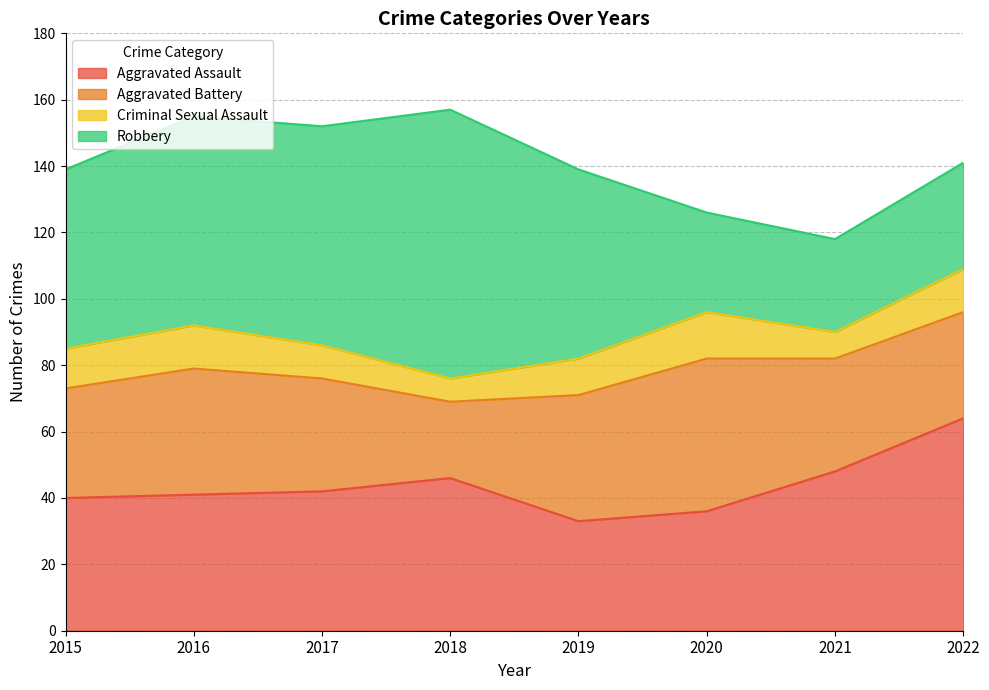

At which label is Aggravated Assault closest to 48?

2021